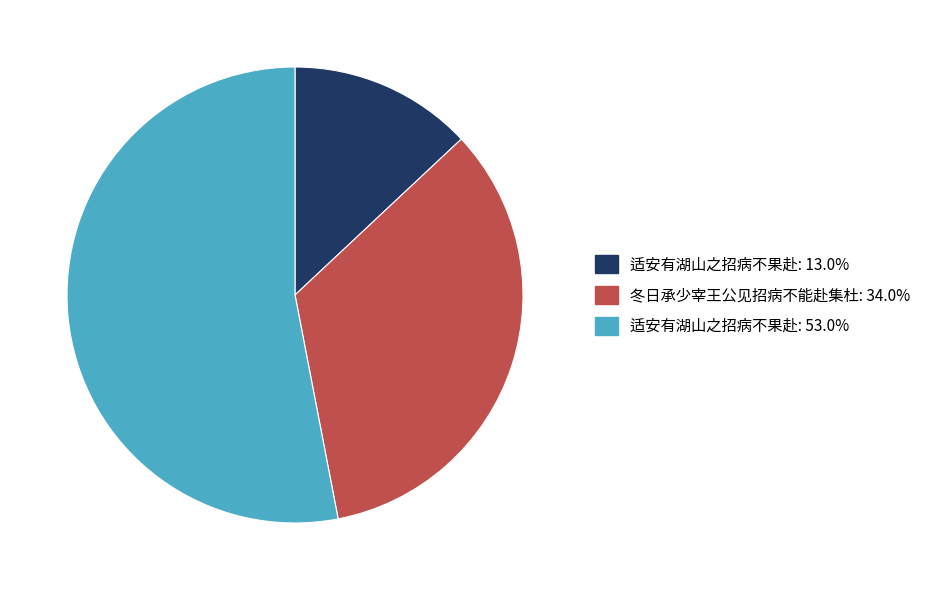

Is there a majority slice in this chart?

Yes